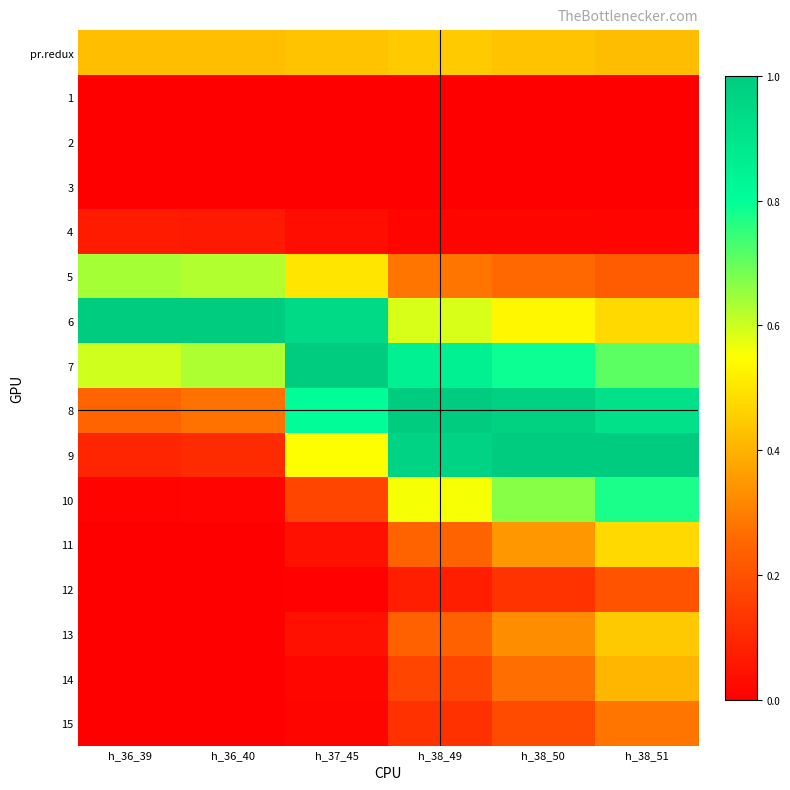

How many data points does each series have?

6